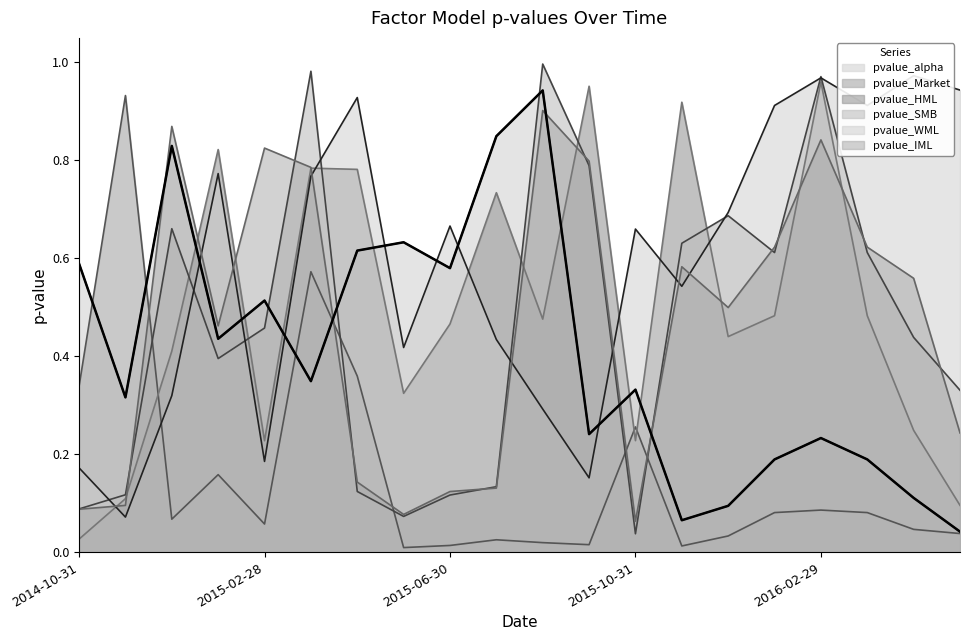

After their last crossing, which series has the higher values: pvalue_WML or pvalue_Market?

pvalue_WML